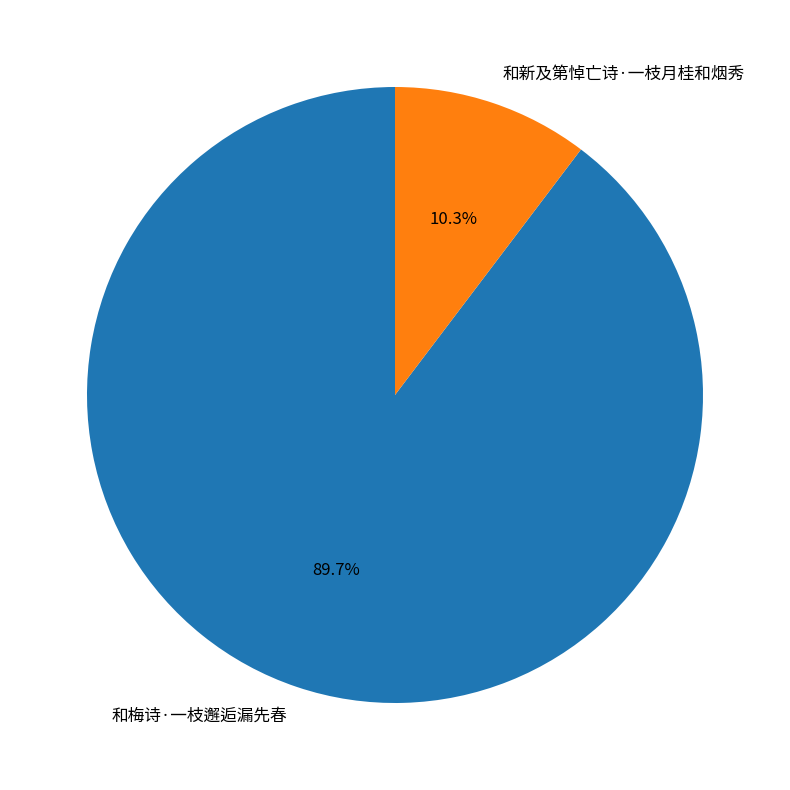

Is it true that 和新及第悼亡诗·一枝月桂和烟秀 is 10% of the pie?

True